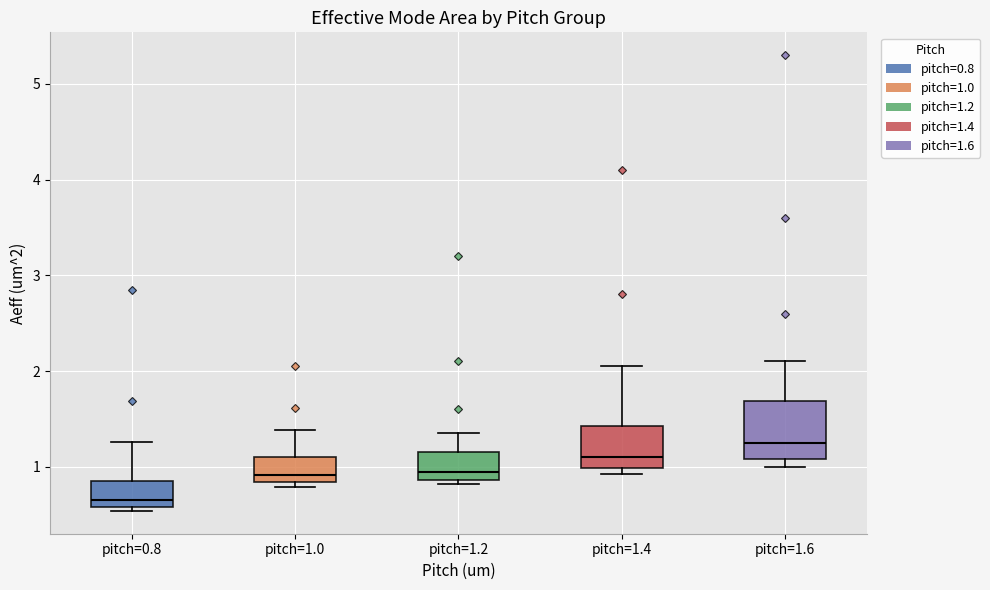

Where does the upper whisker of the box for pitch=1.6 end on the y-axis? The values are not printed on the chart, so give them approximately, as read against the axis.

2.1